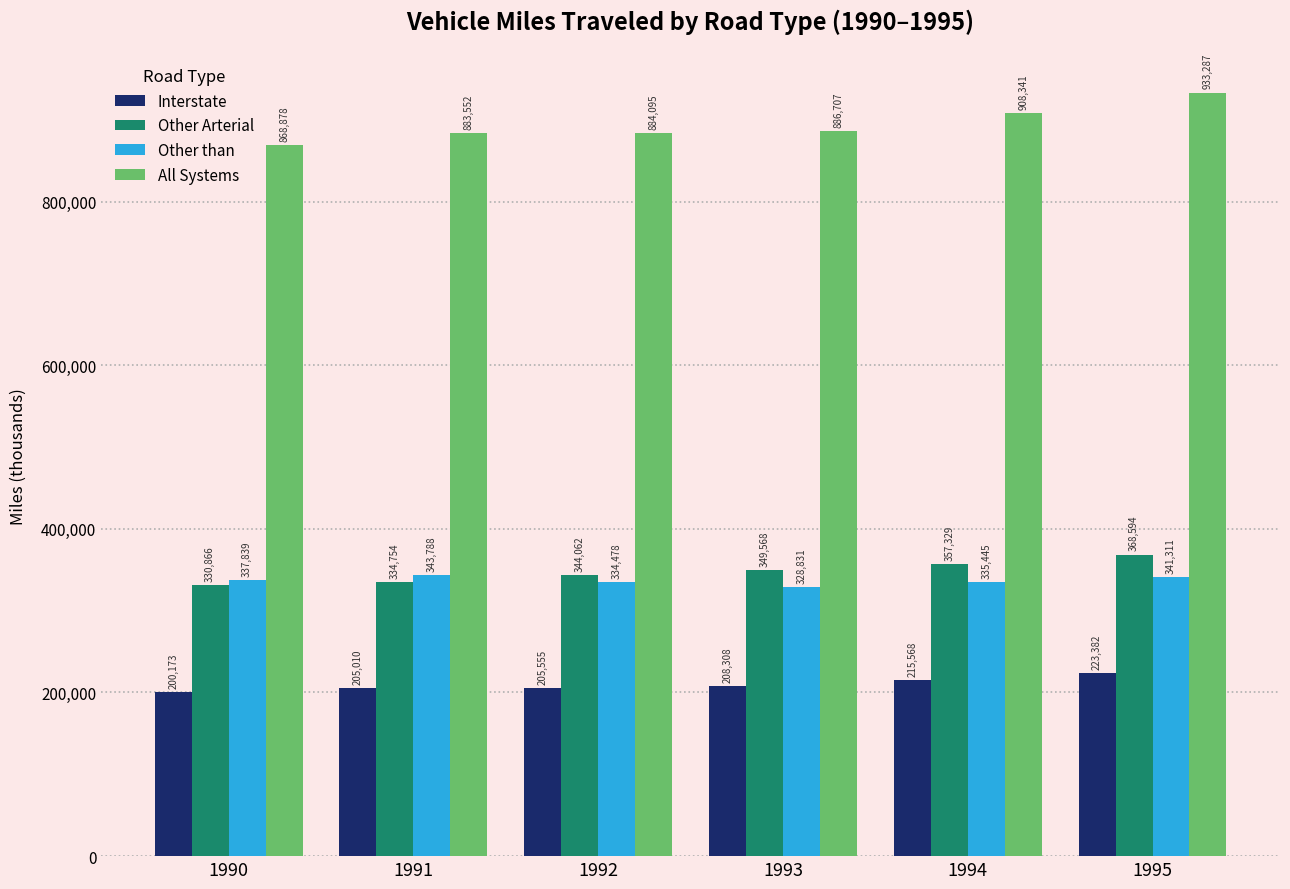

The Interstate series shows 205555 at 1992. True or false?

True